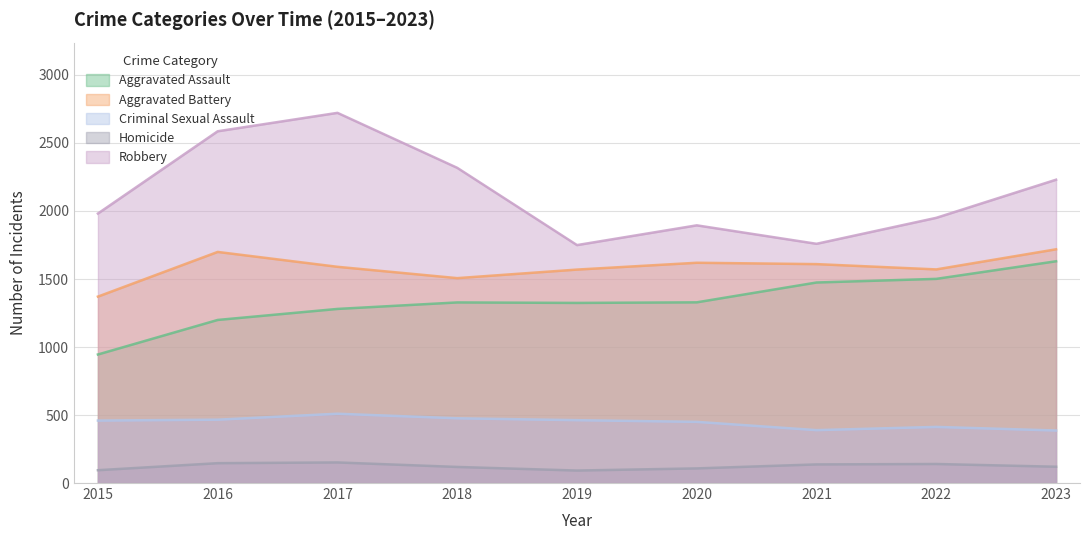

Is the value of Aggravated Battery at 2023 greater than the value of Homicide at 2023?

Yes